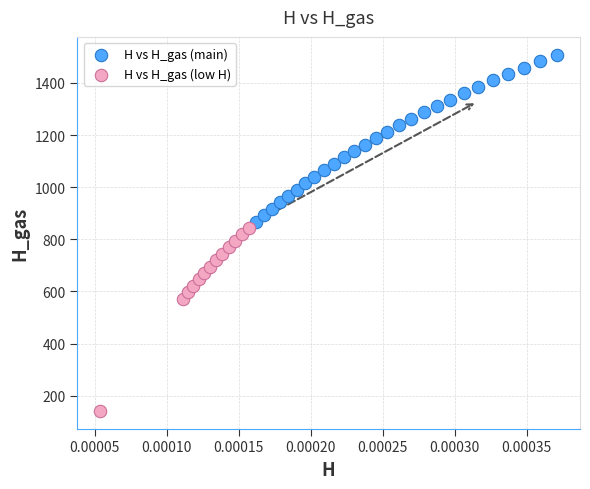

Which series contains the highest Y value?

H vs H_gas (main)